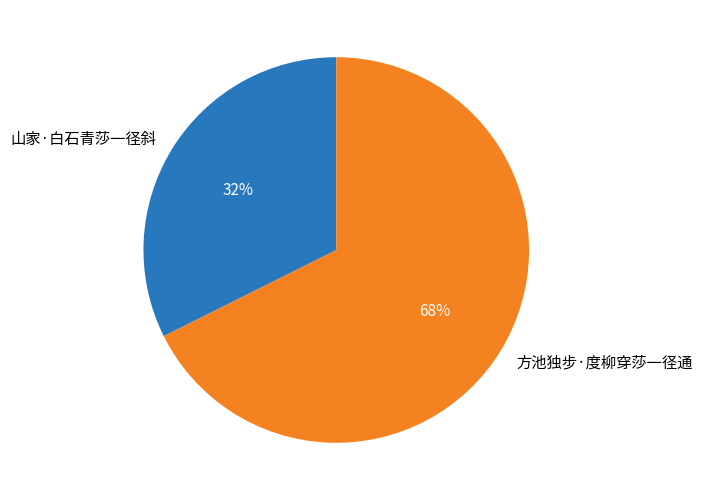

The 方池独步·度柳穿莎一径通 slice represents 68% of the pie. True or false?

True